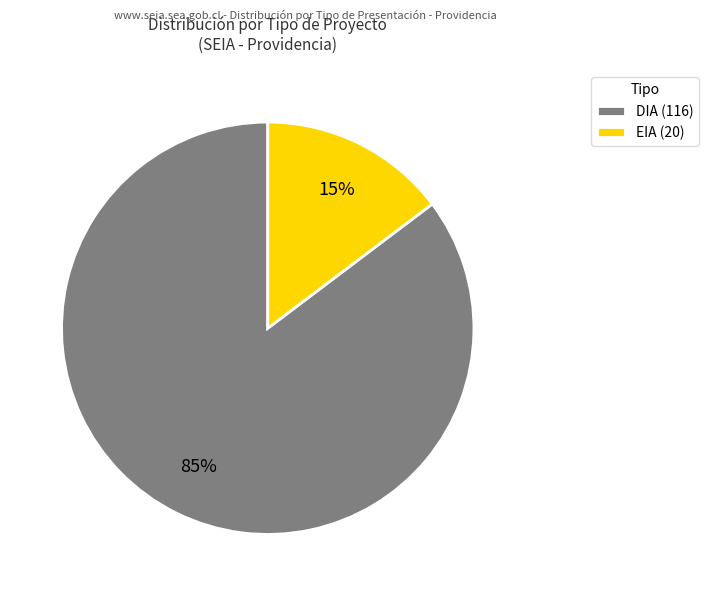

To the nearest percent, what percentage of the pie is EIA?

15%